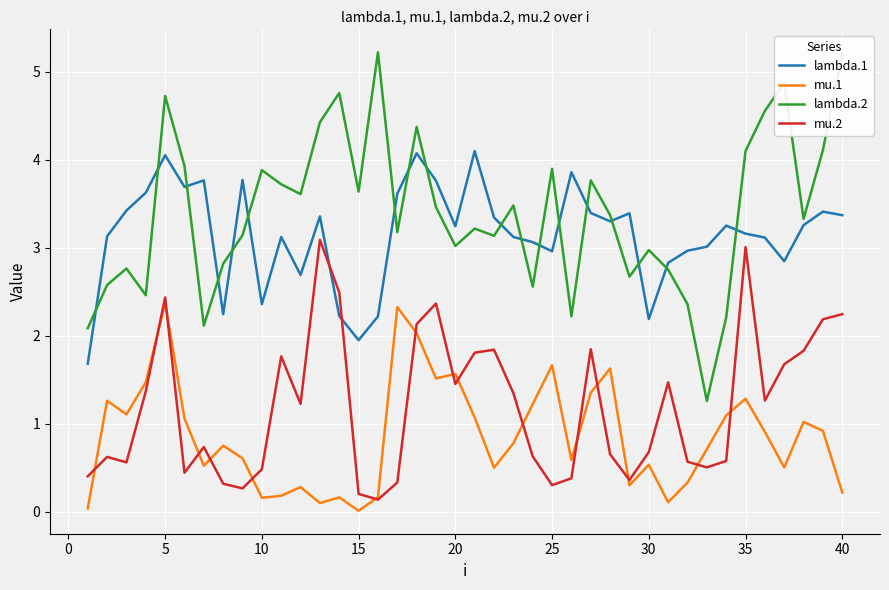

Which series has the largest range (max minus min)?

lambda.2